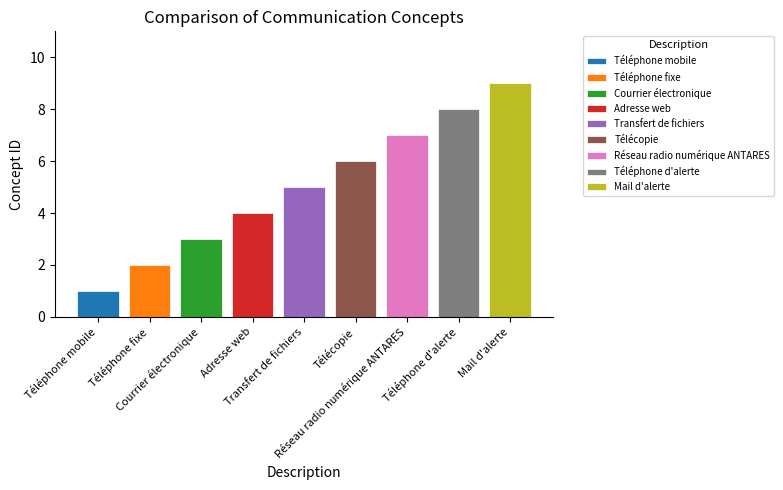

Where is the data nearest to the value 5?

Transfert de fichiers